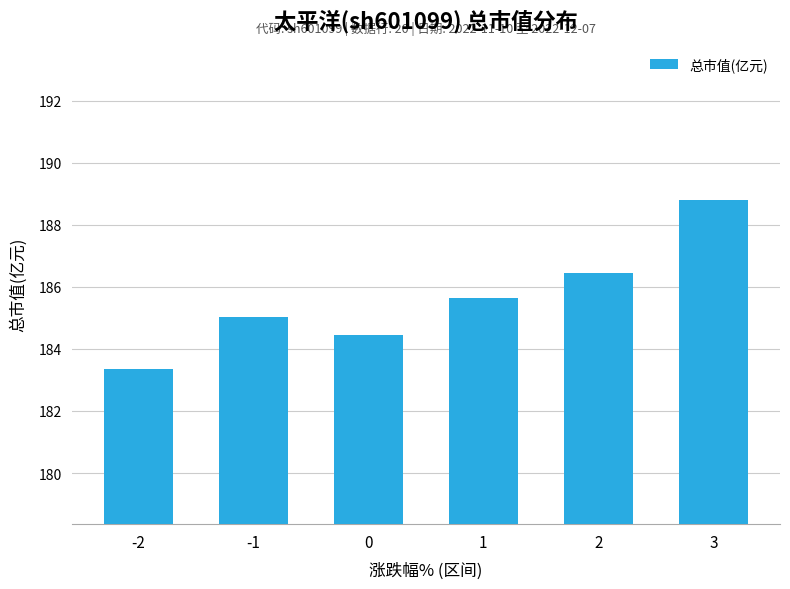

Which label corresponds to the smallest value in the chart?

-2